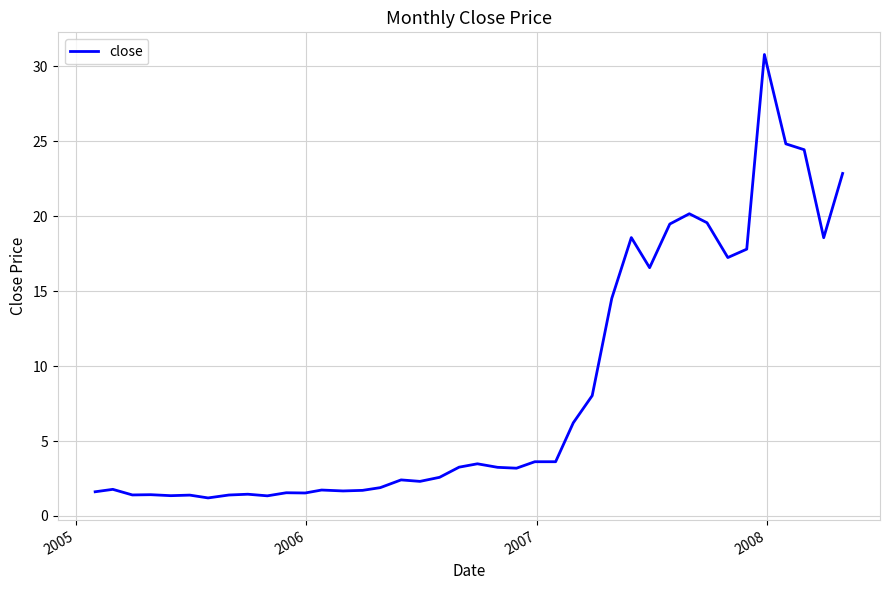

What is the minimum value shown in the chart?

1.2